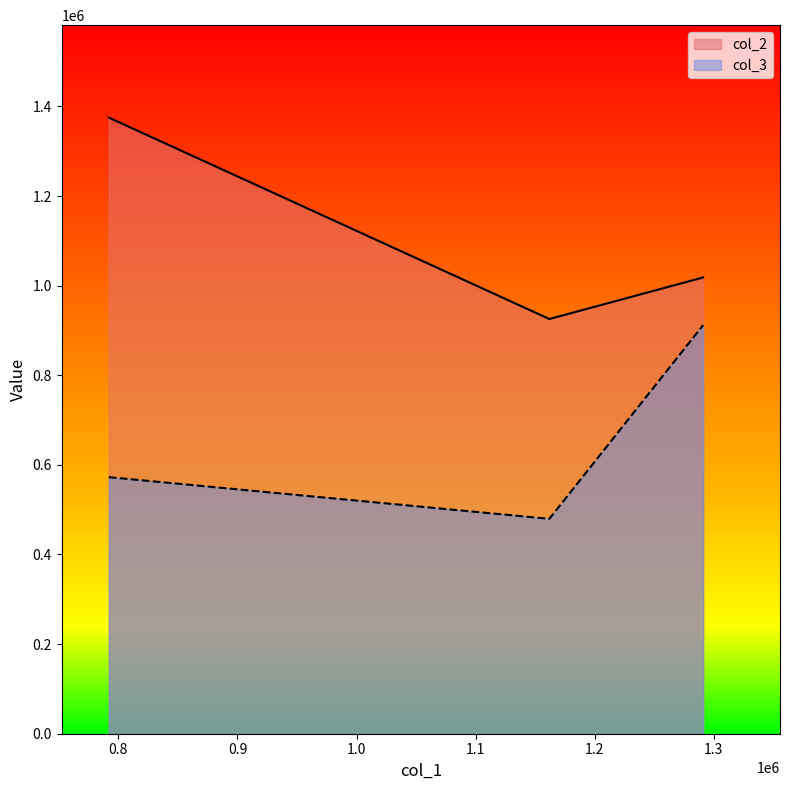

What is the highest value of the col_3 series?

911868.6